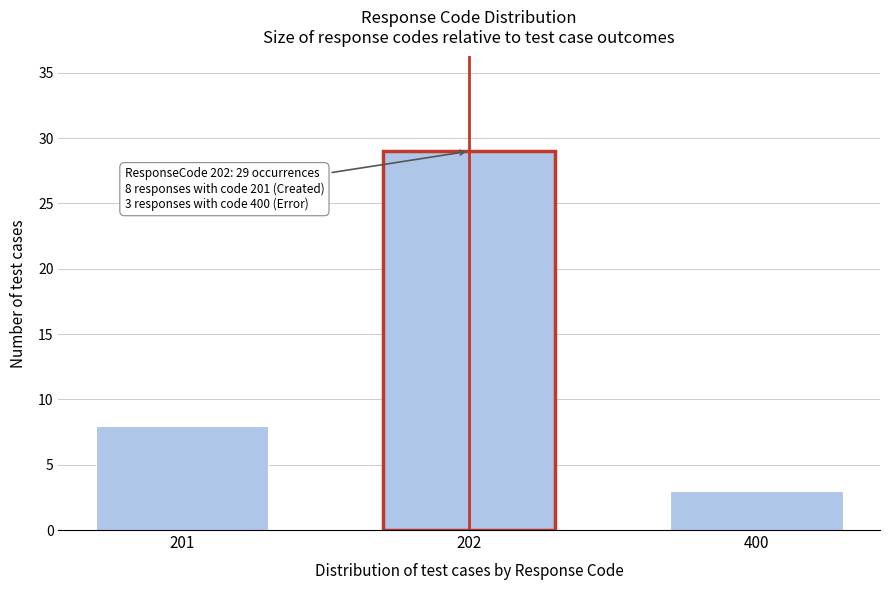

Reading left to right, what are all the values shown in this chart?

8	29	3